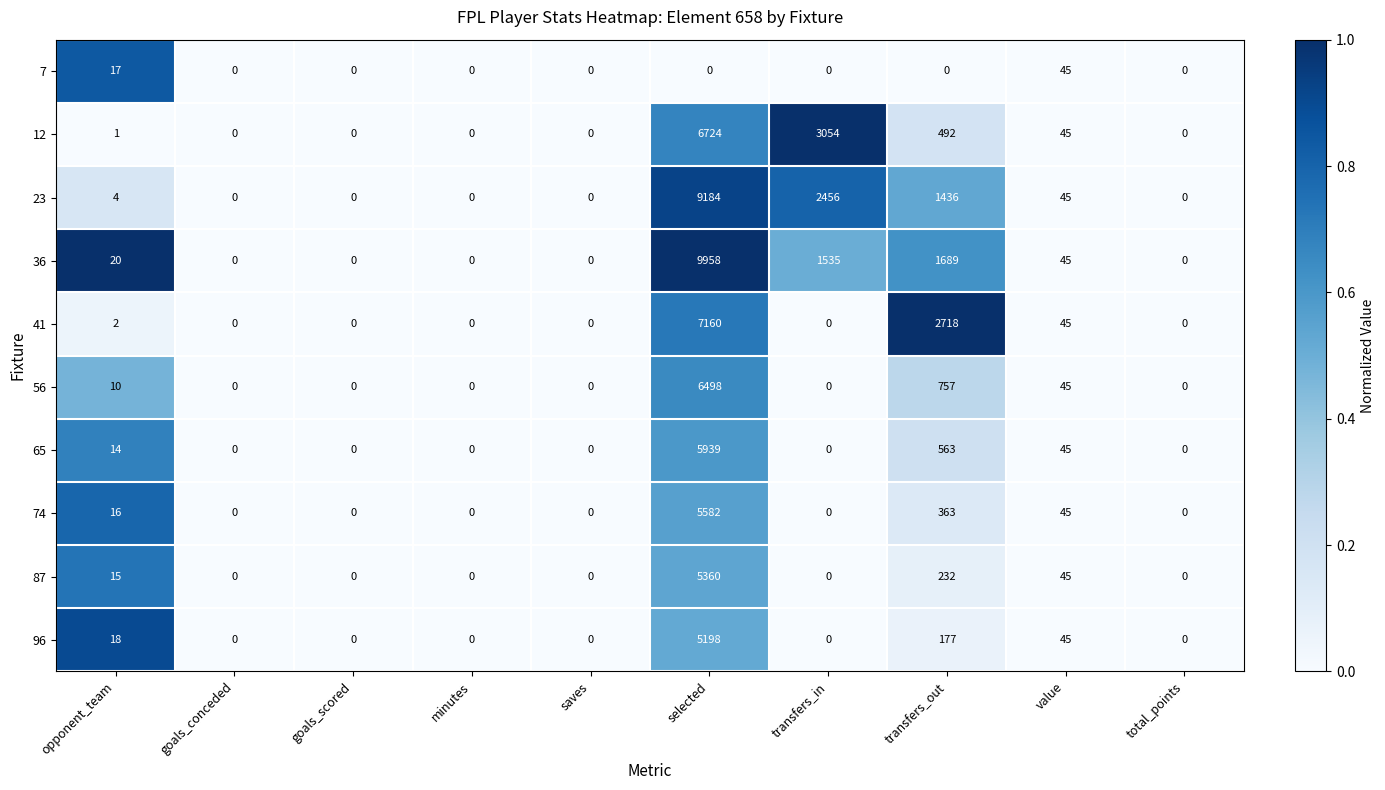

Rank the series by their maximum value, from lowest to highest.

7, 96, 87, 74, 65, 56, 12, 41, 23, 36